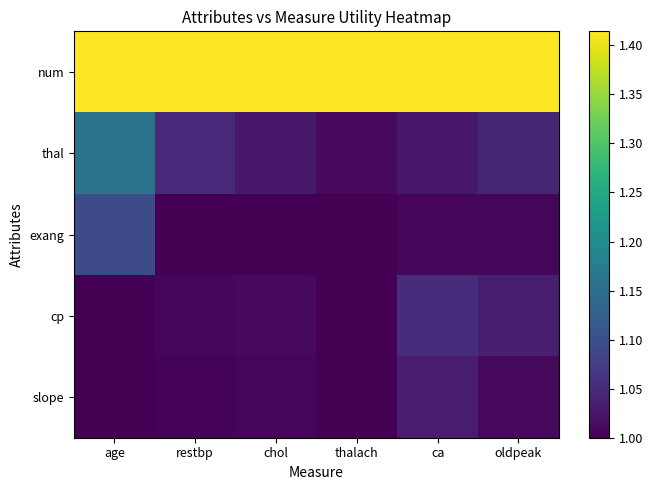

How many series are shown in this chart?

5